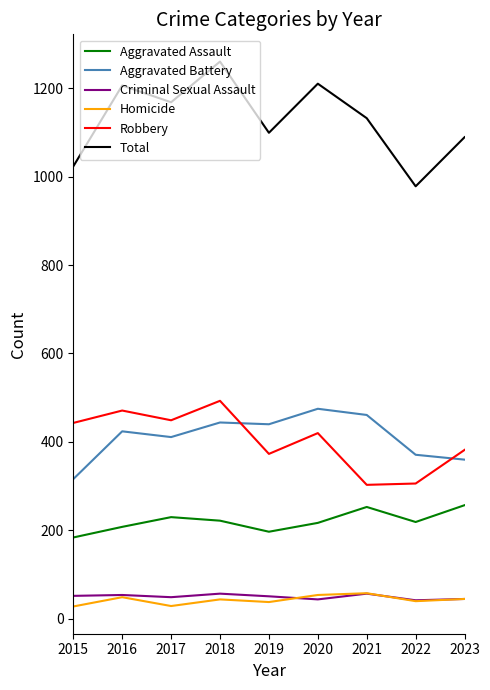

True or false: Total and Homicide intersect in this chart.

False